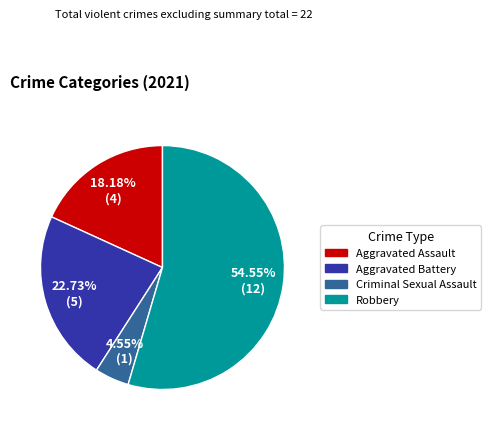

Do Robbery and Criminal Sexual Assault together represent more than half of the pie?

Yes